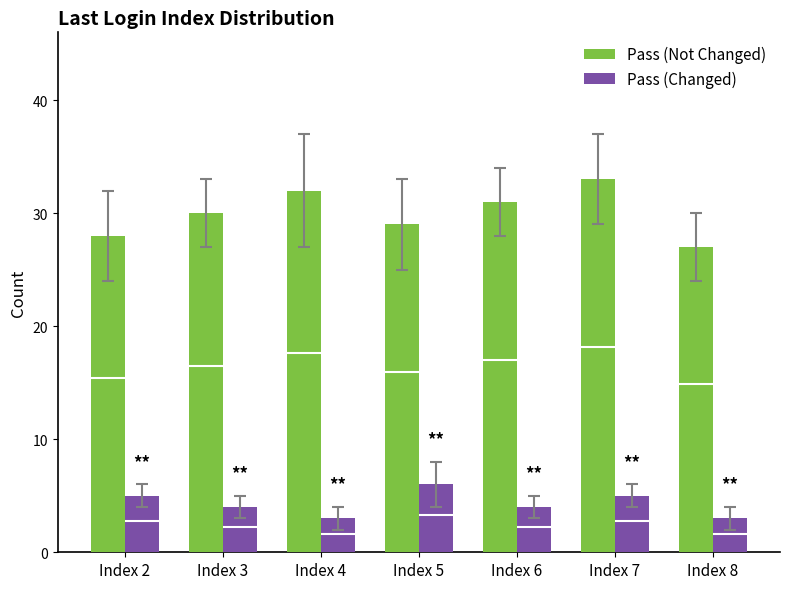

How many bars are there in each group?

2